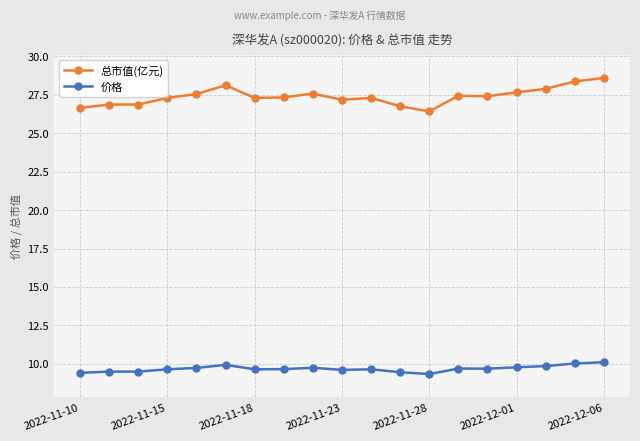

Rank the series by their average value, from lowest to highest.

价格, 总市值(亿元)